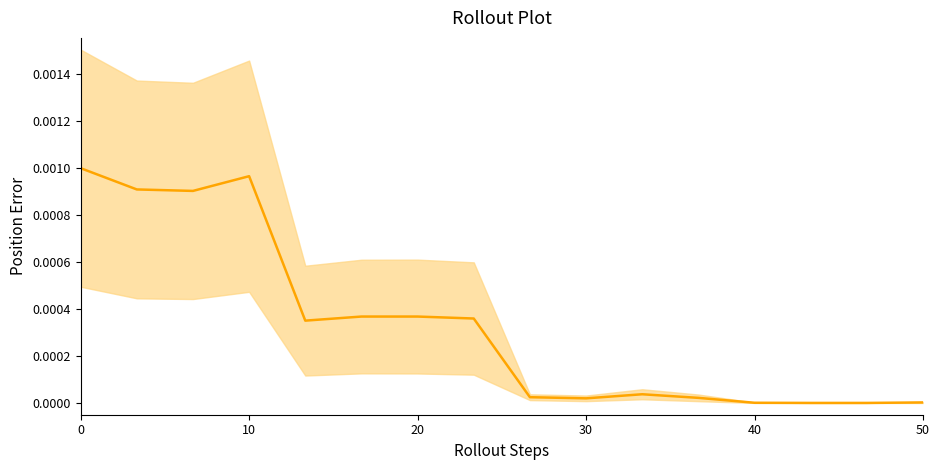

At which category does the chart reach its minimum across all series?

13